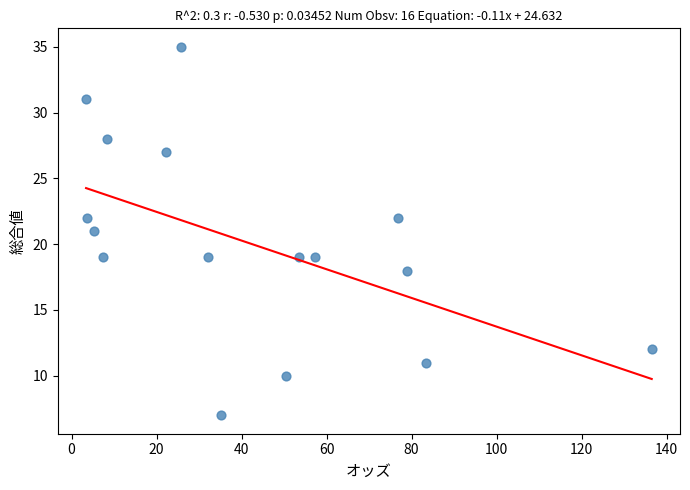

What is the range of Y values (max minus min)?

28